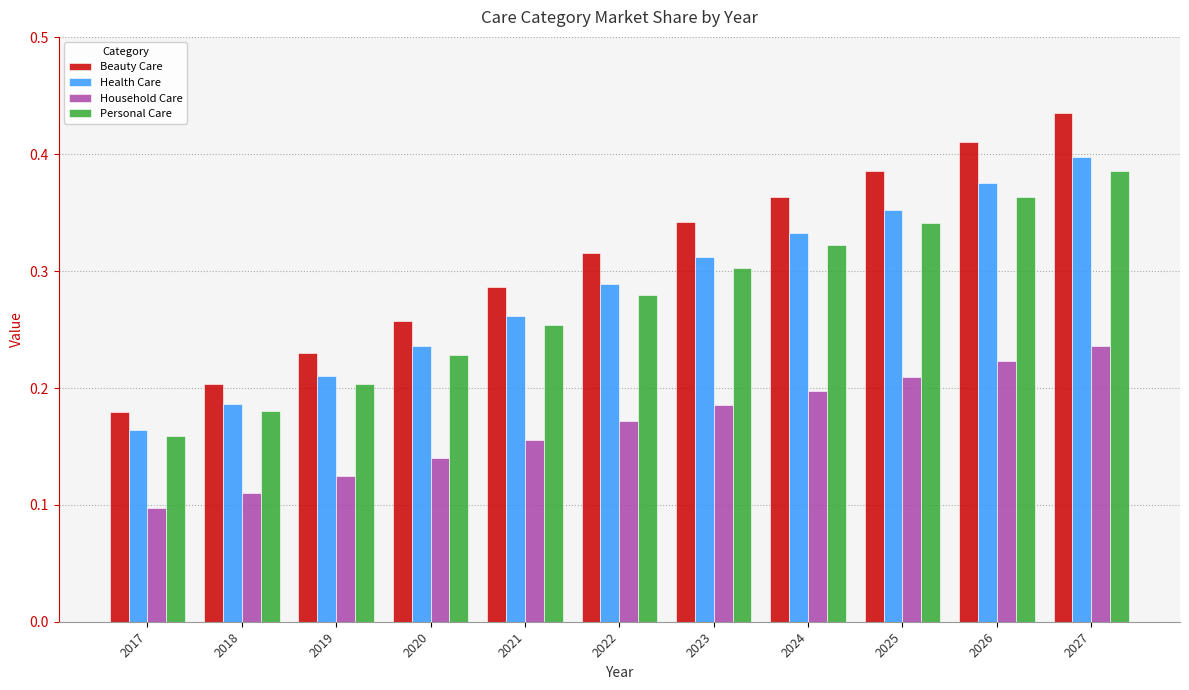

Which series has the widest spread of values?

Beauty Care